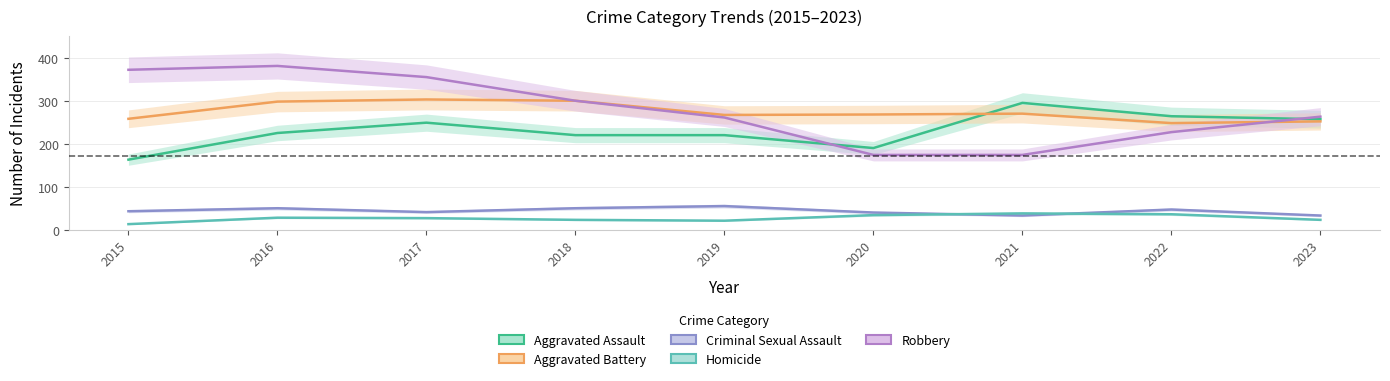

What are all the series names shown in the legend?

Aggravated Assault, Aggravated Battery, Criminal Sexual Assault, Homicide, Robbery